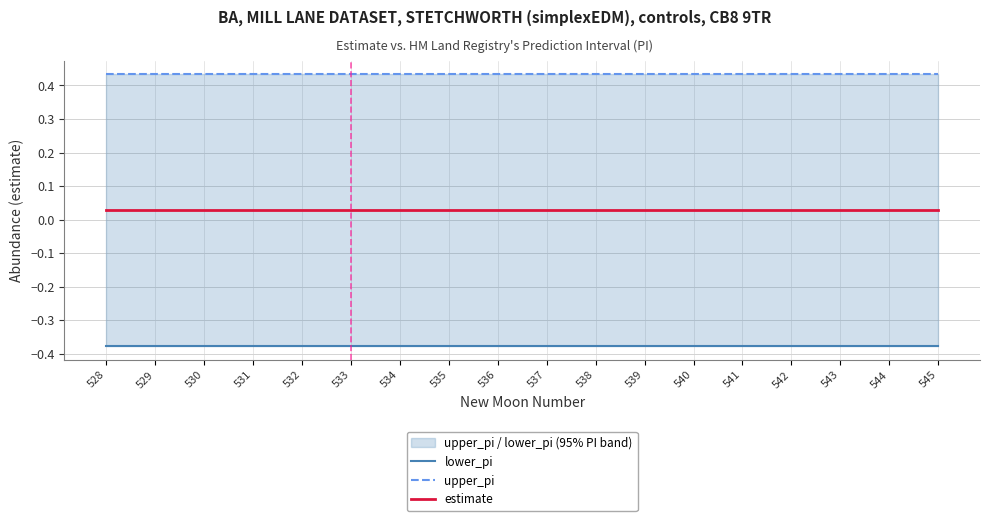

Reading right to left, list all the values displayed in this chart.

lower_pi: 545=-0.4	544=-0.4	543=-0.4	542=-0.4	541=-0.4	540=-0.4	539=-0.4	538=-0.4	537=-0.4	536=-0.4	535=-0.4	534=-0.4	533=-0.4	532=-0.4	531=-0.4	530=-0.4	529=-0.4	528=-0.4
upper_pi: 545=0.4	544=0.4	543=0.4	542=0.4	541=0.4	540=0.4	539=0.4	538=0.4	537=0.4	536=0.4	535=0.4	534=0.4	533=0.4	532=0.4	531=0.4	530=0.4	529=0.4	528=0.4
estimate: 545=0.0	544=0.0	543=0.0	542=0.0	541=0.0	540=0.0	539=0.0	538=0.0	537=0.0	536=0.0	535=0.0	534=0.0	533=0.0	532=0.0	531=0.0	530=0.0	529=0.0	528=0.0